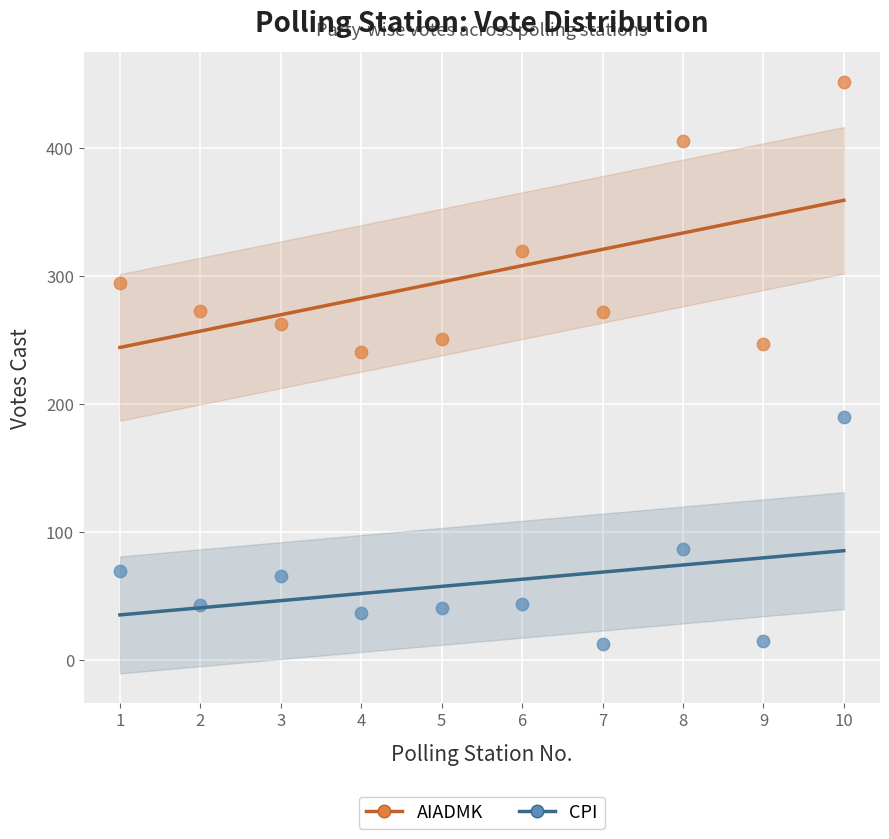

In the CPI series, what Y value is closest to 101?

87